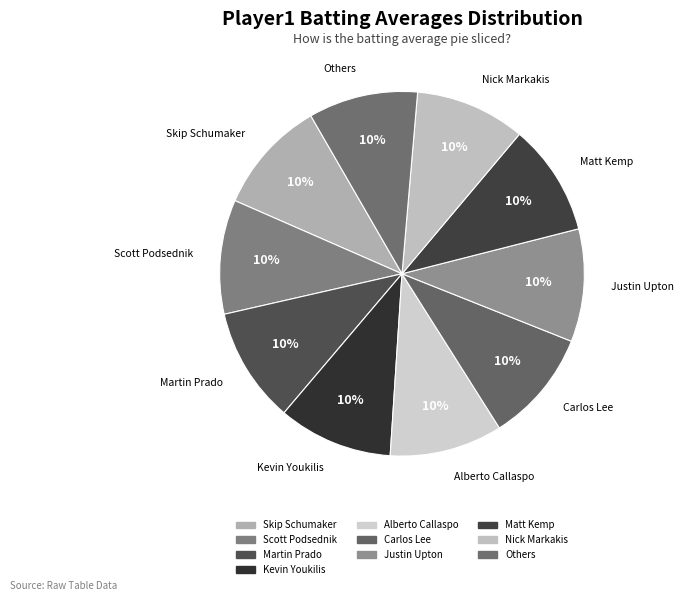

To the nearest percent, what portion does Martin Prado represent?

10%